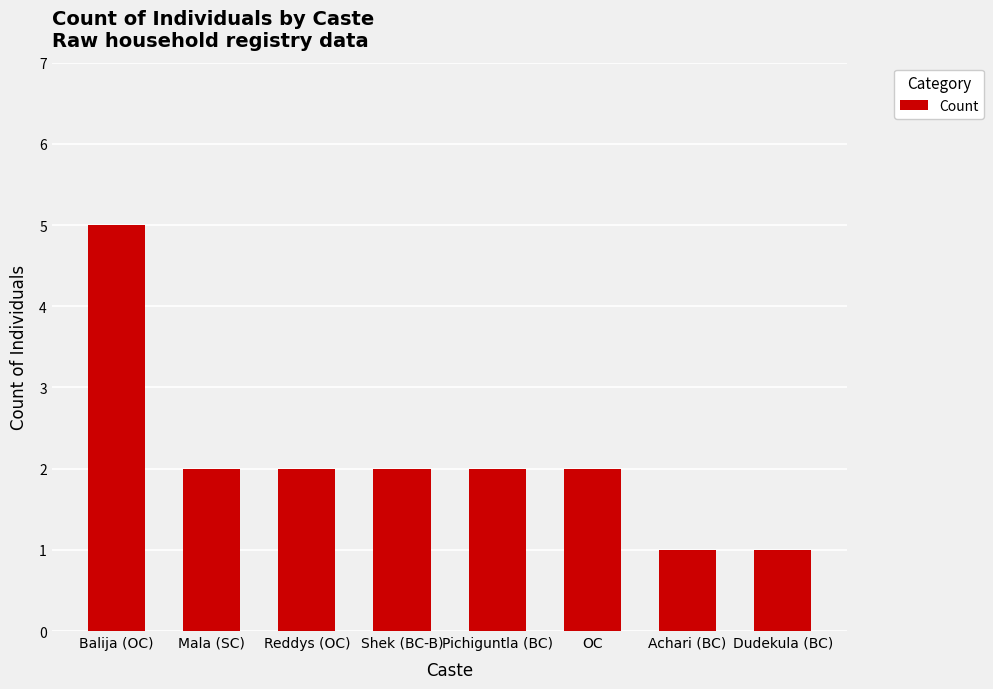

Reading left to right, transcribe all the data shown in this chart.

5	2	2	2	2	2	1	1